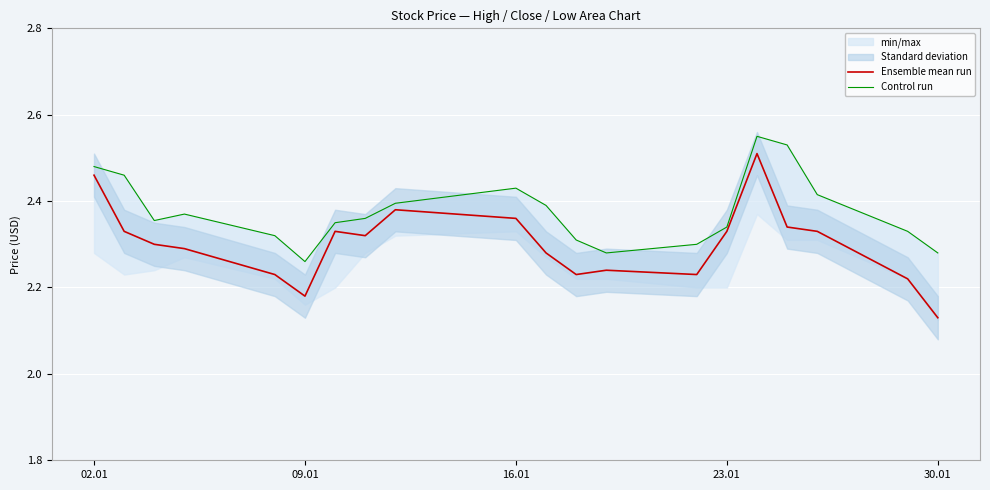

Which series has the widest spread of values?

Ensemble mean run